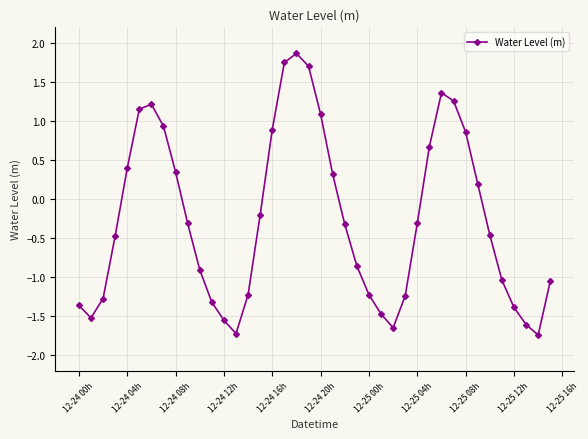

Does the chart display data point markers on the line(s)?

Yes